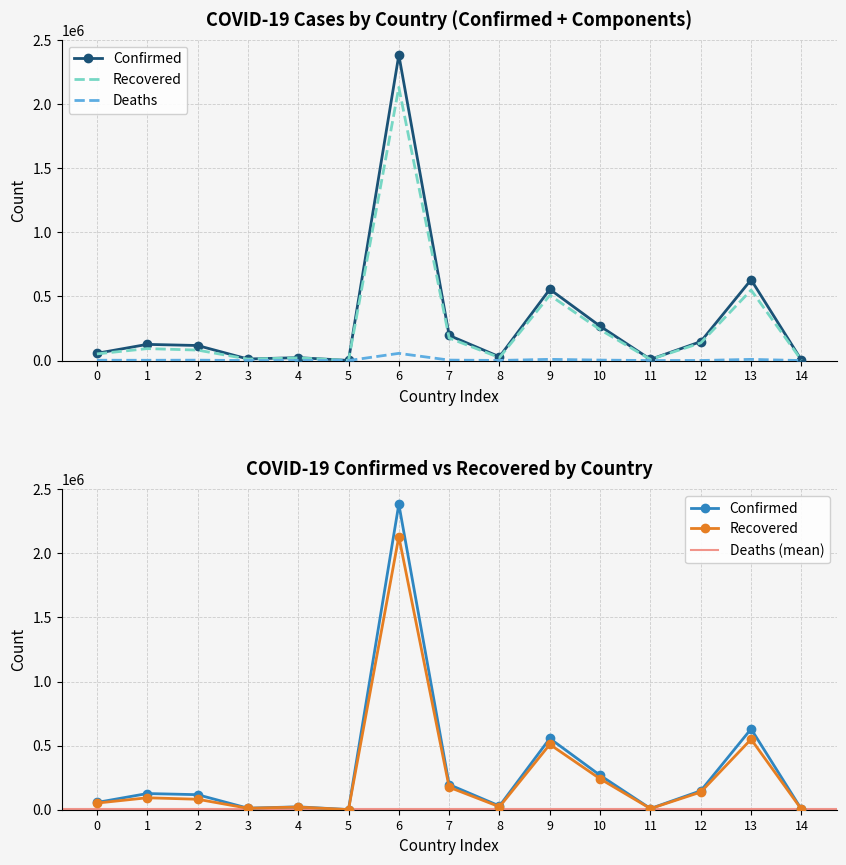

What is the lowest value of the Recovered series?

882